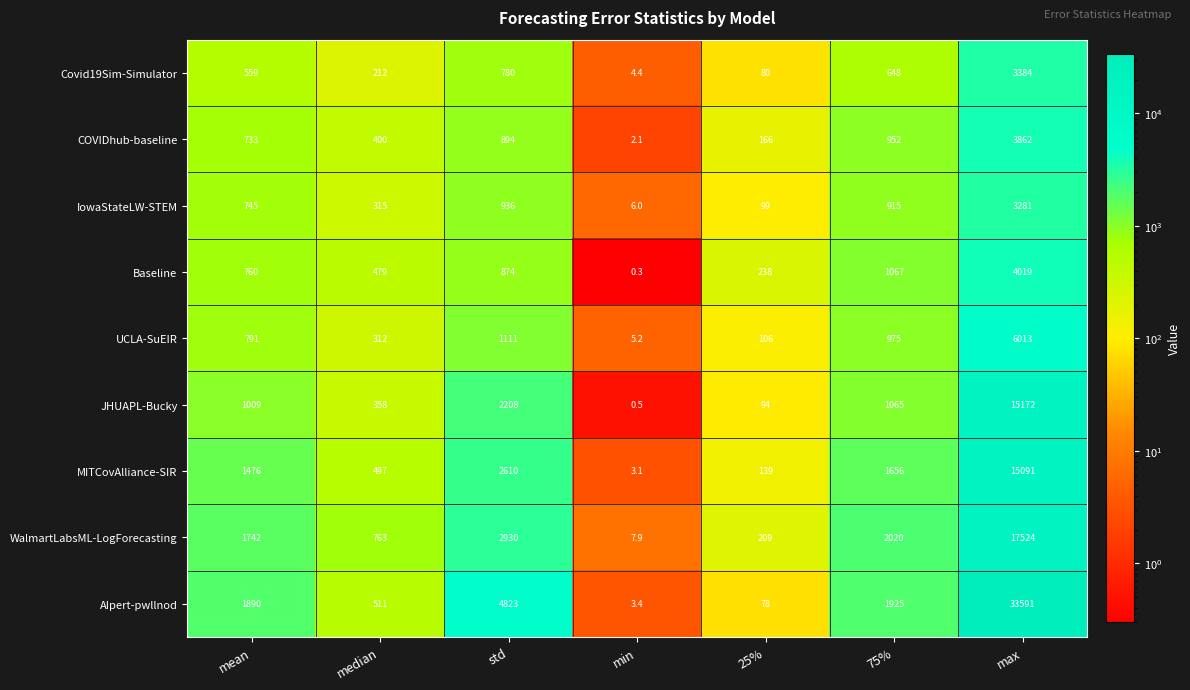

Which series has the widest spread of values?

AIpert-pwllnod